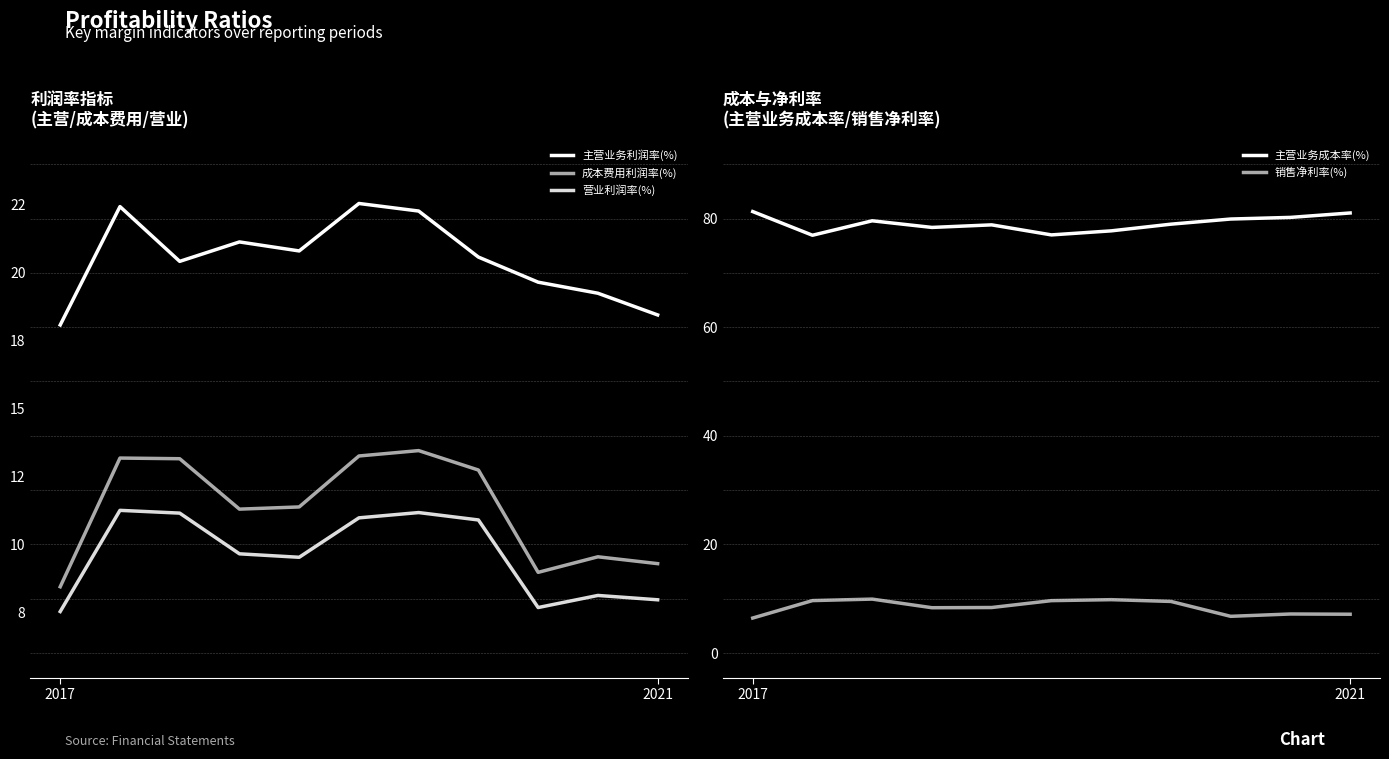

What is the difference between the second highest and minimum values in the 主营业务成本率(%) series?

4.1